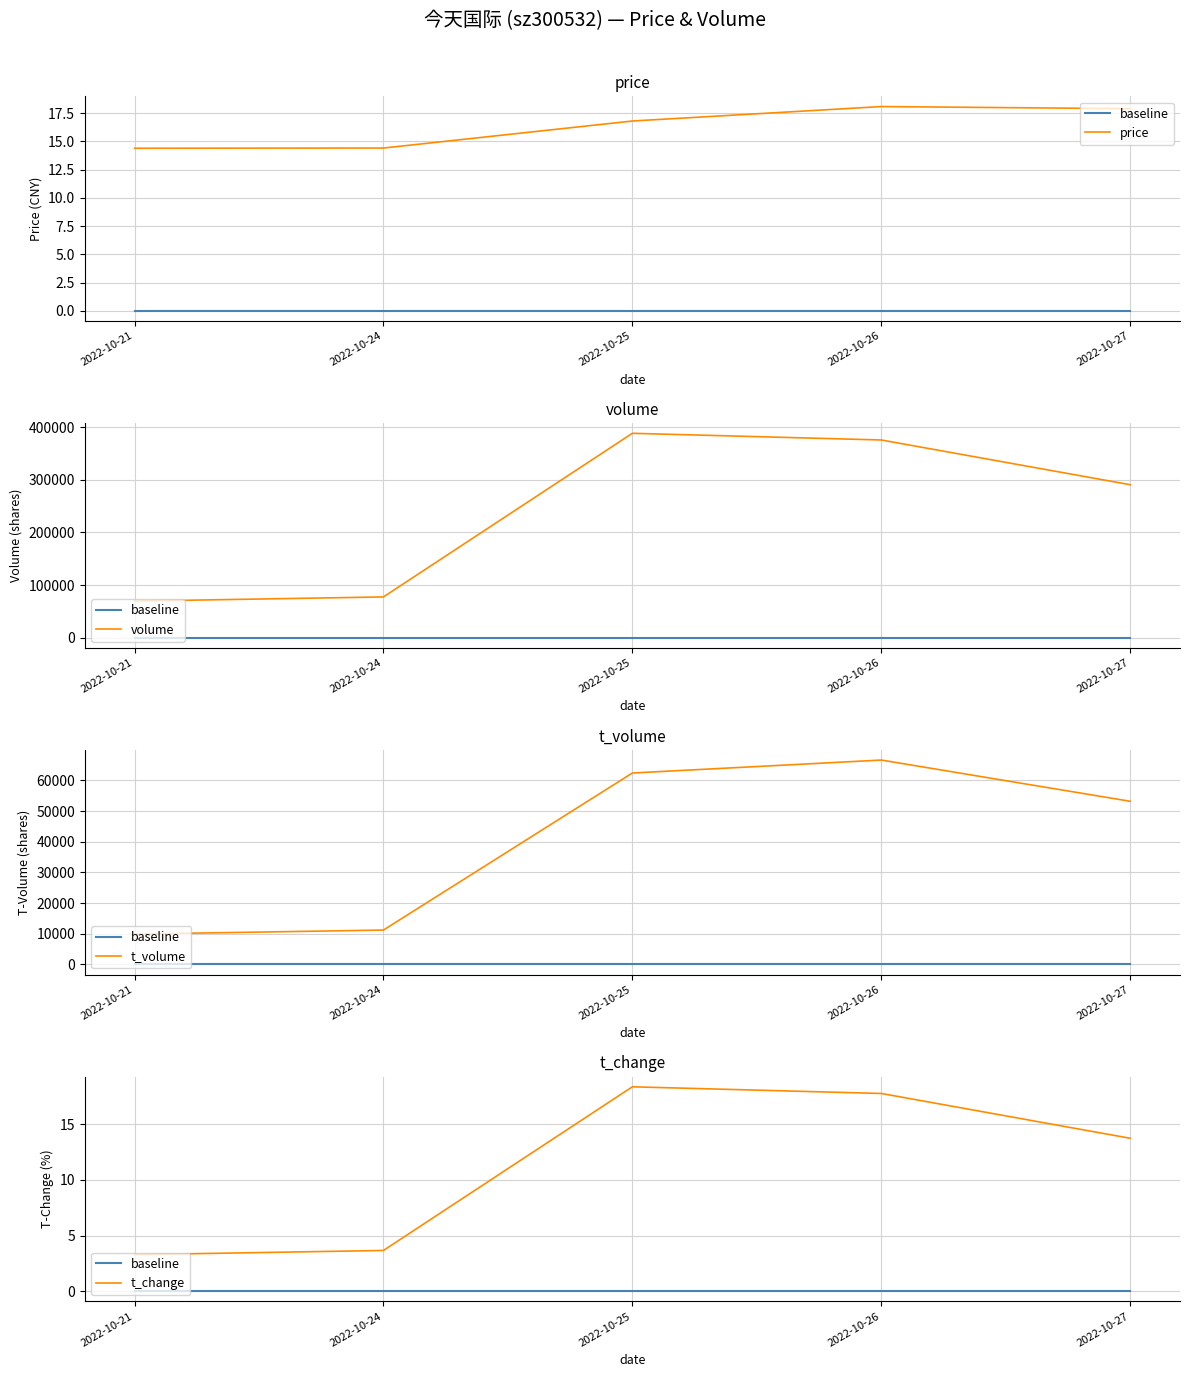

Which series has the largest range (max minus min)?

volume